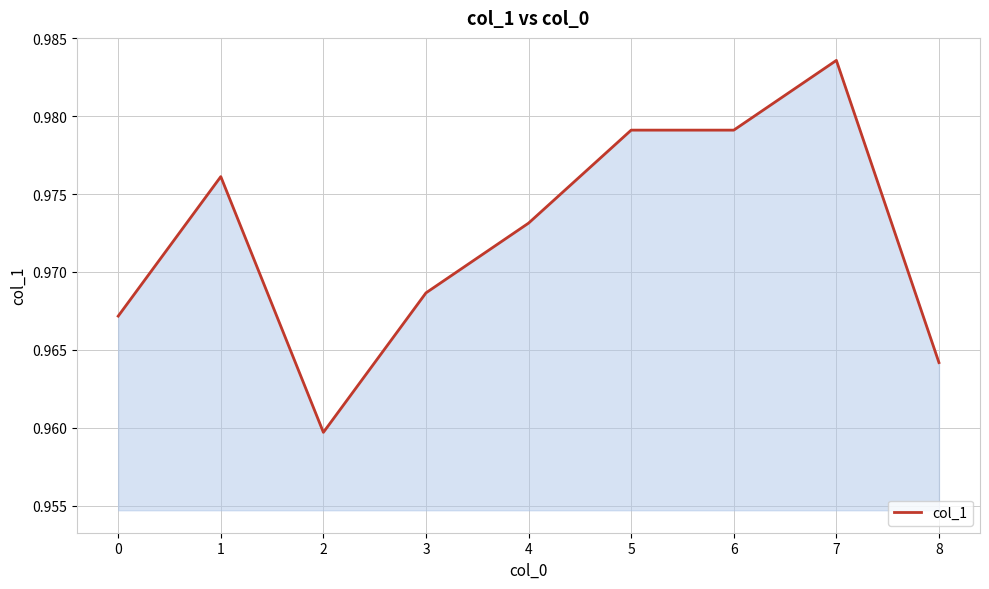

Which label corresponds to the largest value in the chart?

7